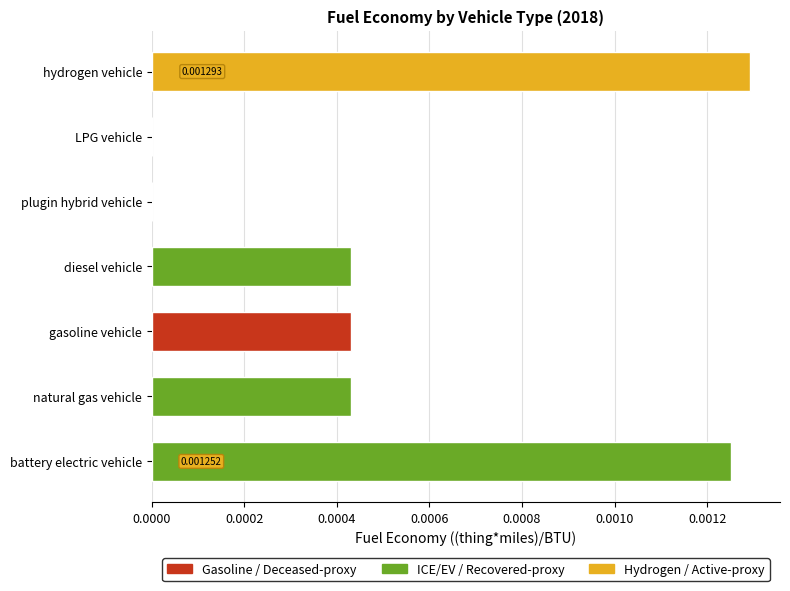

At which category does the chart reach its peak across all series?

hydrogen vehicle